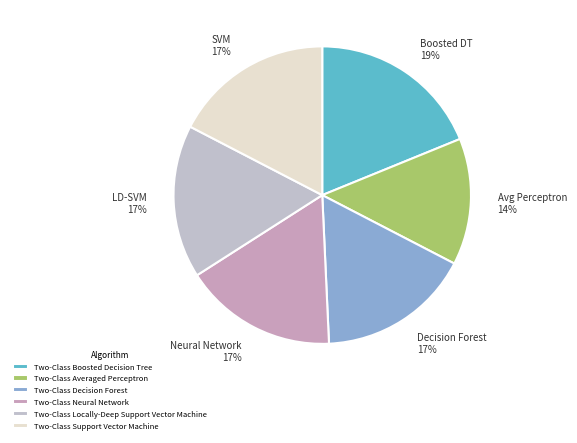

Between Two-Class Boosted Decision Tree and Two-Class Decision Forest, which is larger?

Two-Class Boosted Decision Tree